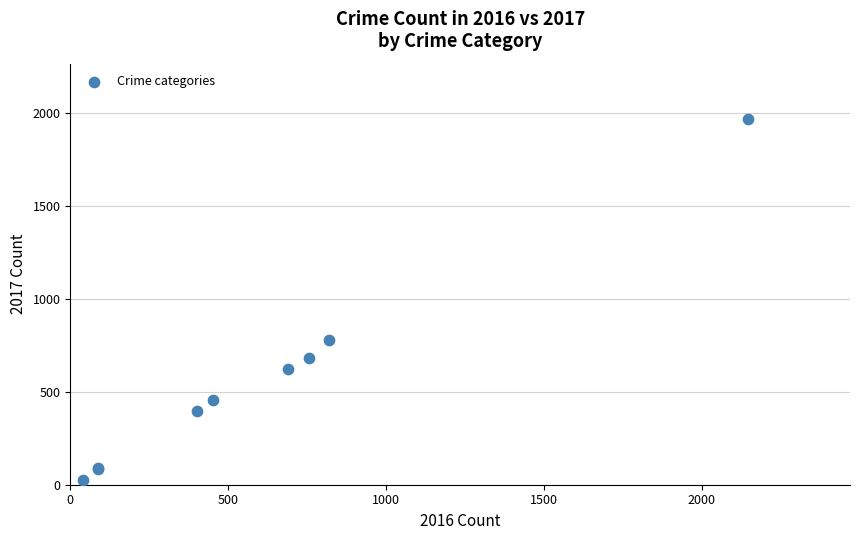

What Y value in the scatter plot is closest to 995?

780